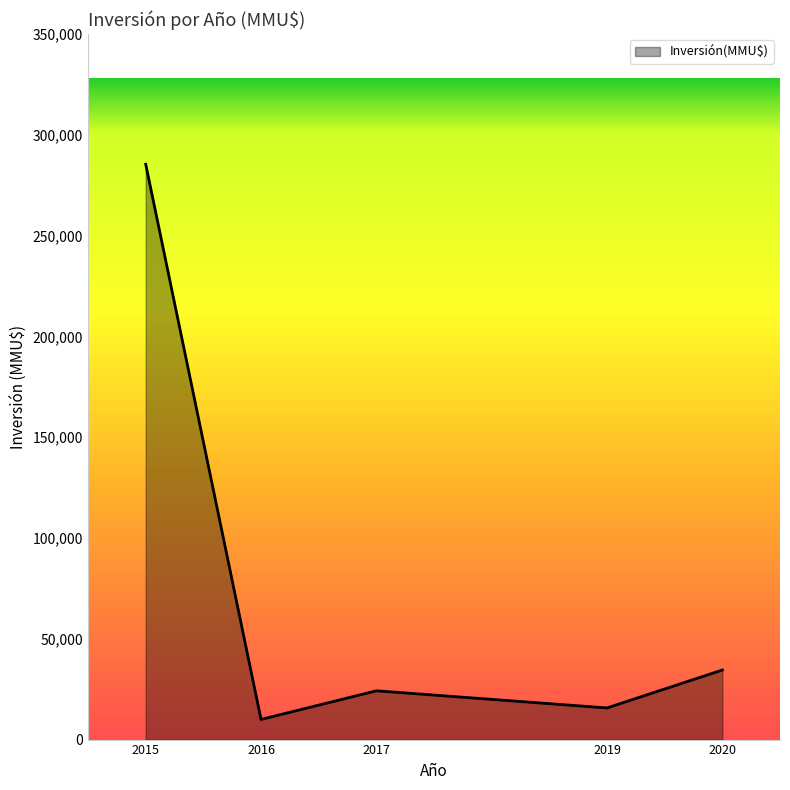

Is it true that the value at 2015 is 285392?

True